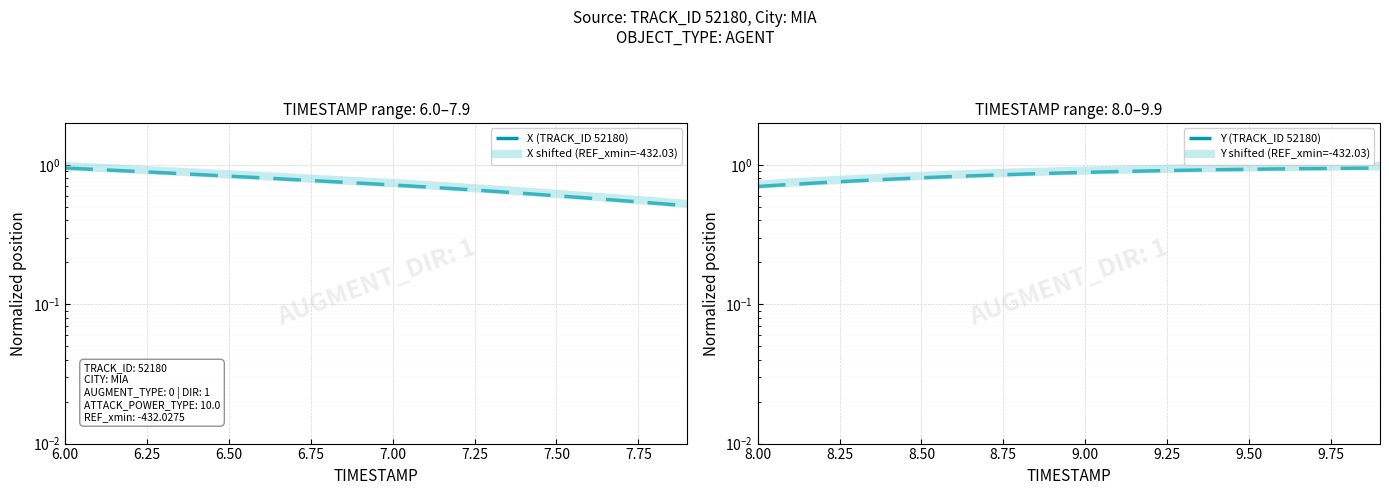

How many lines are shown in the chart?

4